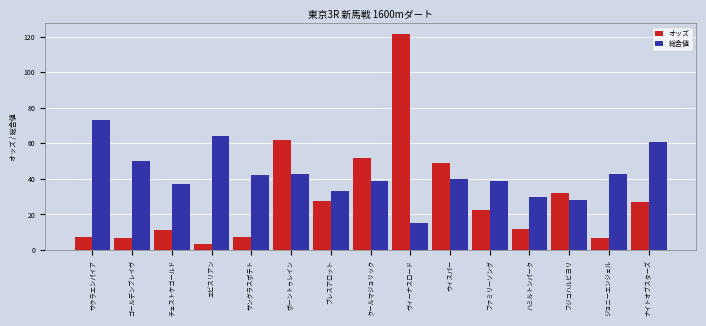

Rank the series by their maximum value, from highest to lowest.

オッズ, 総合値